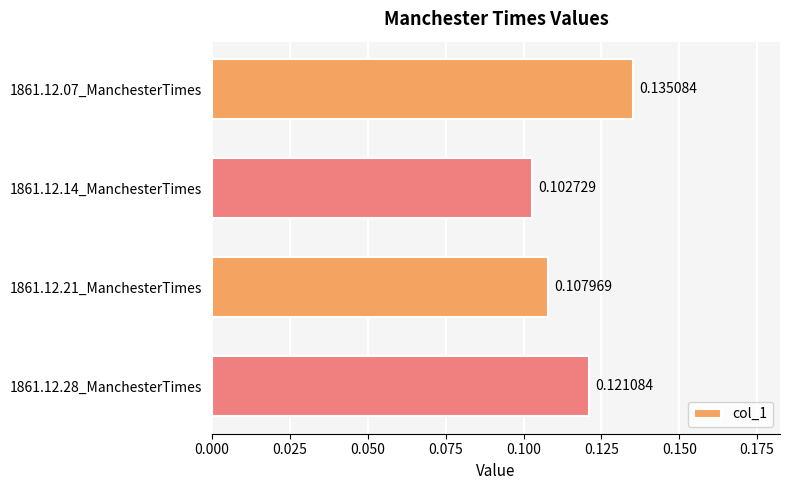

Between 1861.12.28_ManchesterTimes and 1861.12.21_ManchesterTimes, which is larger?

1861.12.28_ManchesterTimes